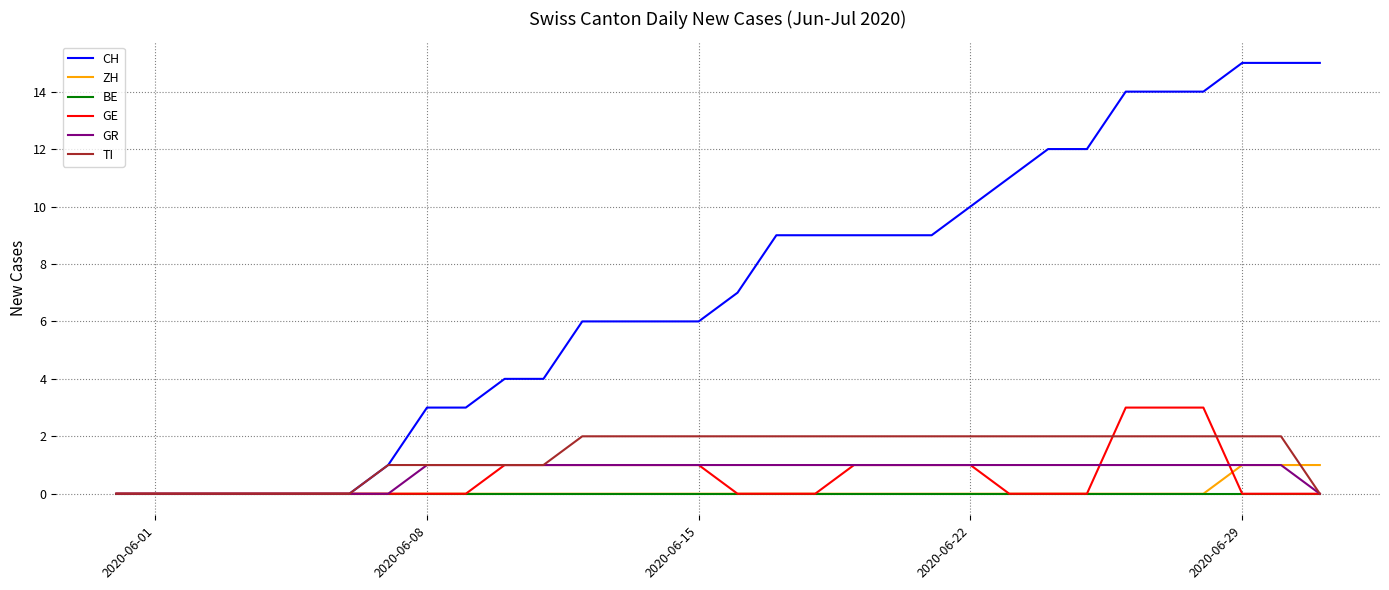

Which series has the largest range (max minus min)?

CH